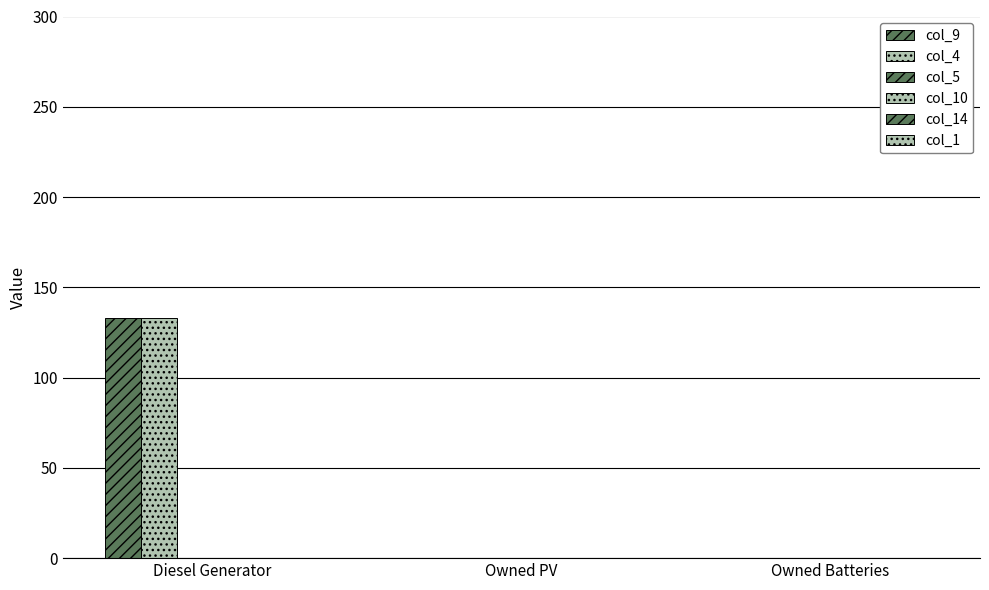

How many groups of bars are there?

3